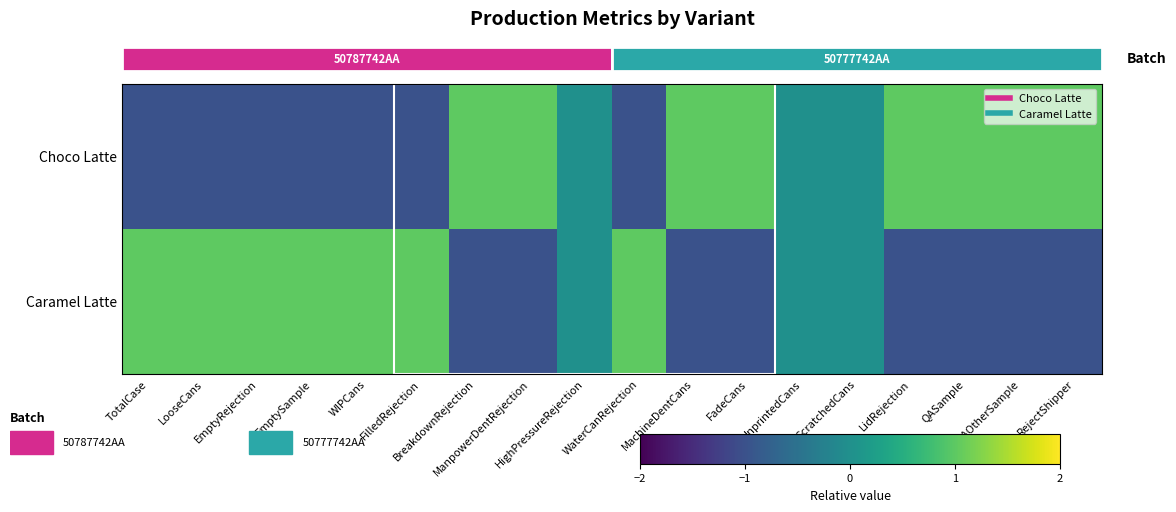

The Caramel Latte series shows 0 at ScratchedCans. True or false?

True